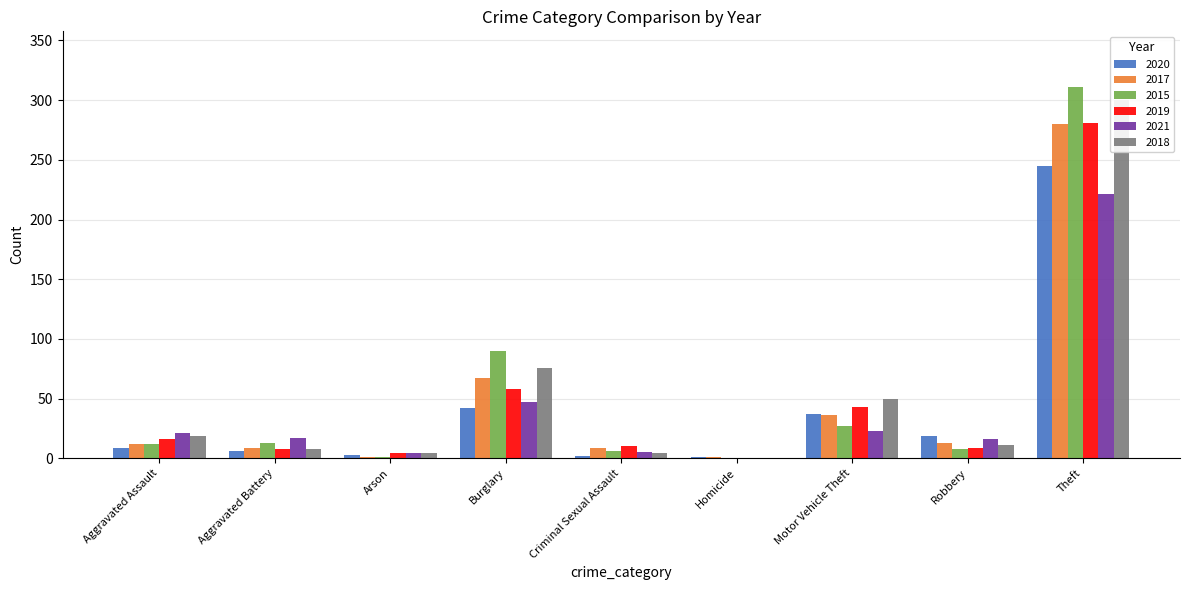

Is it true that 2021 equals 23 at Motor Vehicle Theft?

True